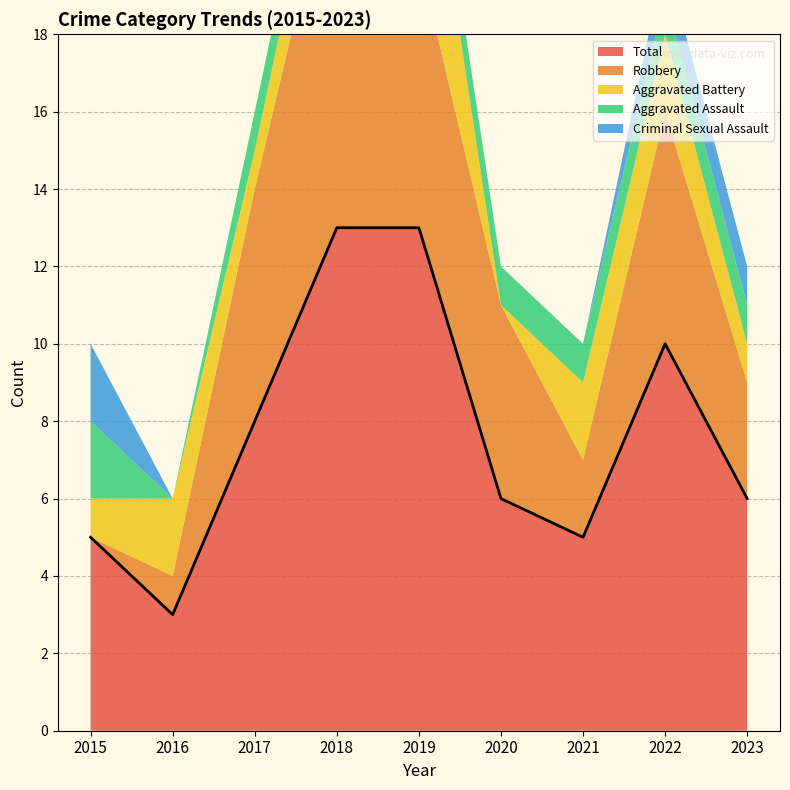

Does the chart display data point markers on the line(s)?

No